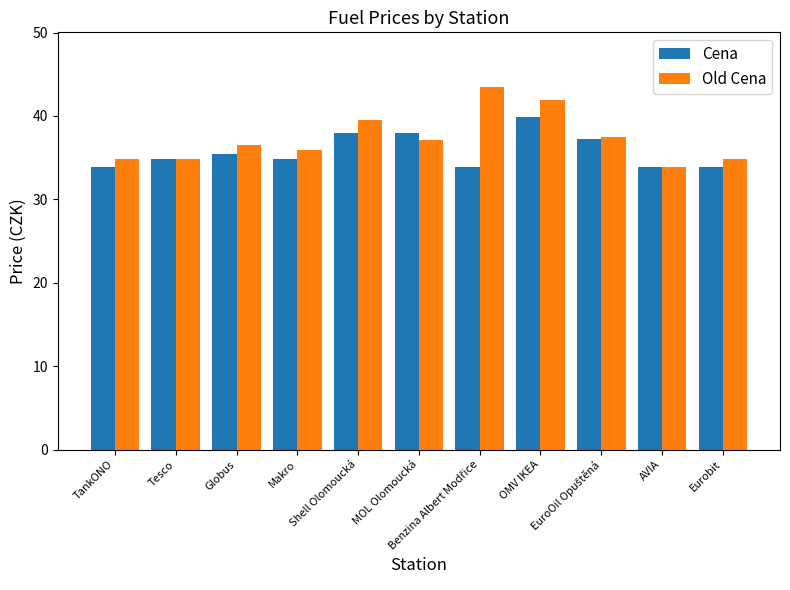

How many data points does each series have?

11